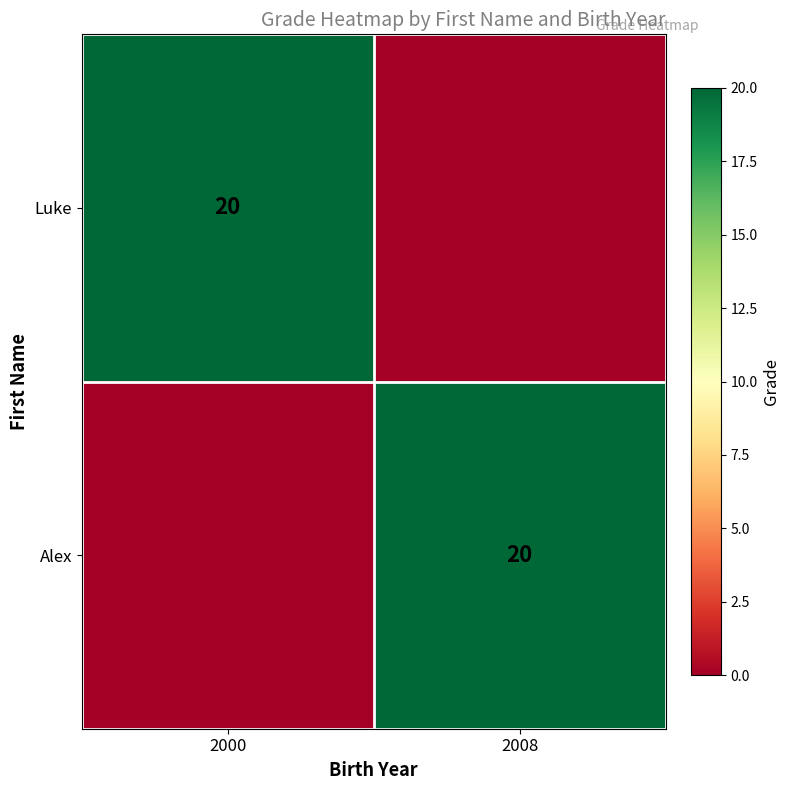

The value of Luke at 2000 is 20. True or false?

True